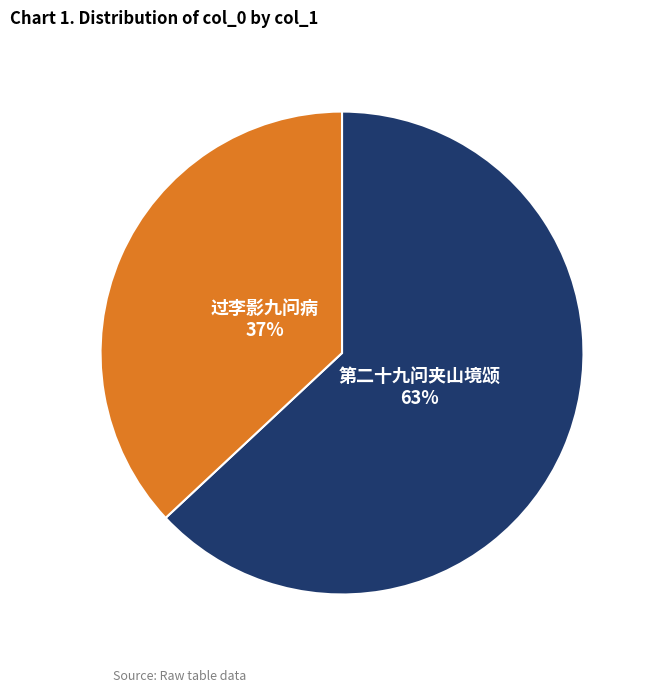

What is the largest slice in the pie chart?

第二十九问夹山境颂